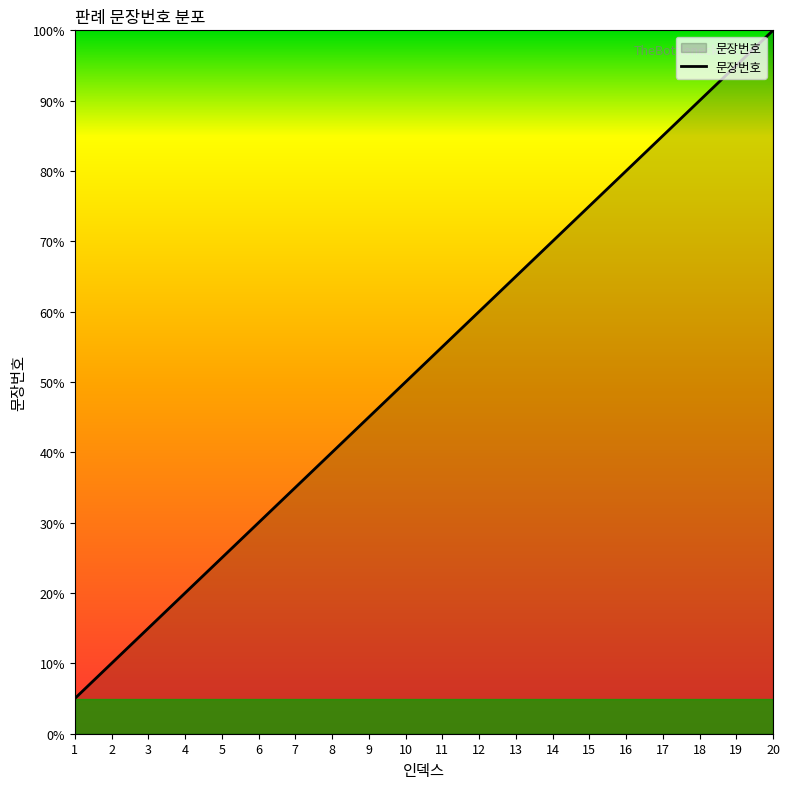

Does the chart display data point markers on the line(s)?

No